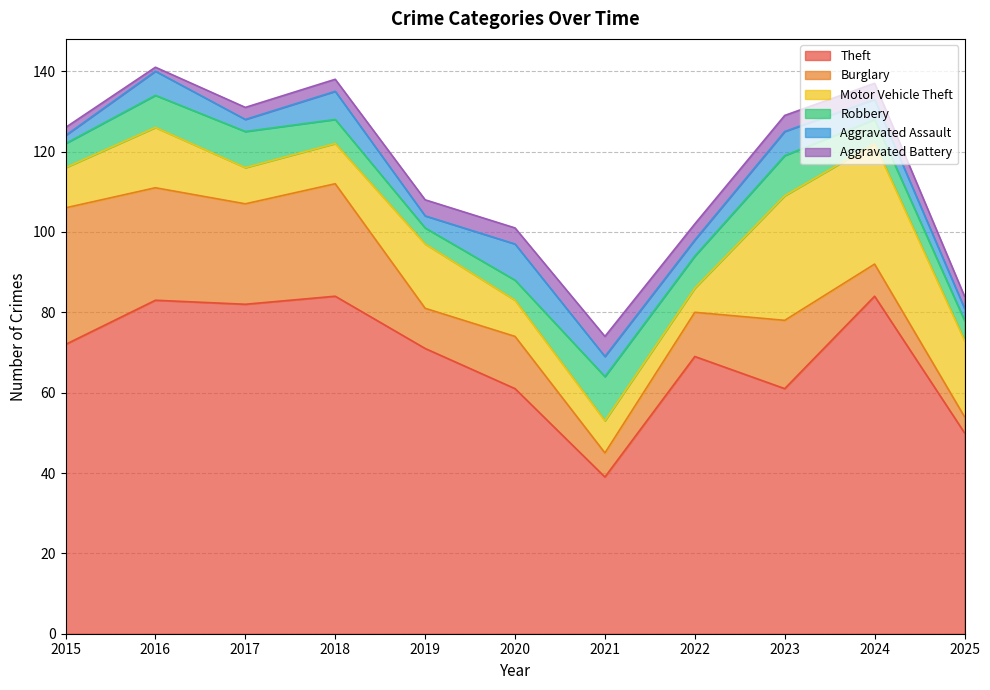

At which label does Aggravated Battery first exceed 4?

2021